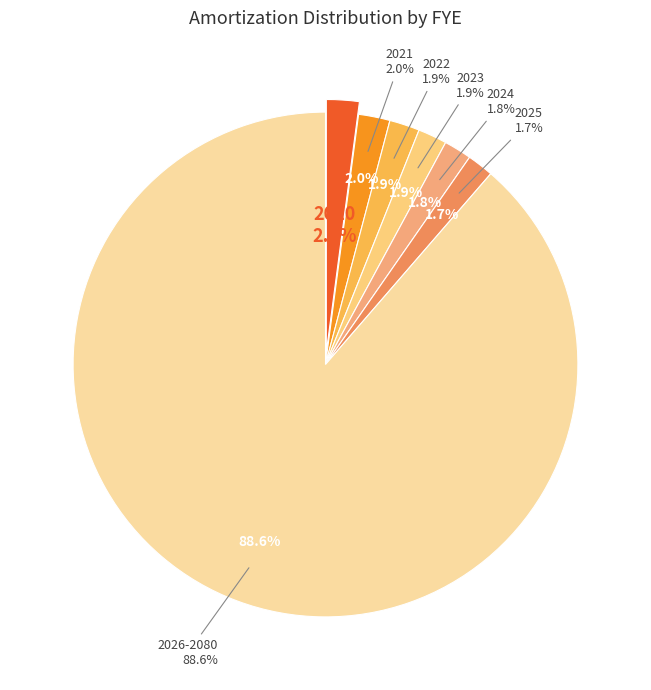

Count the number of slices in the pie.

7